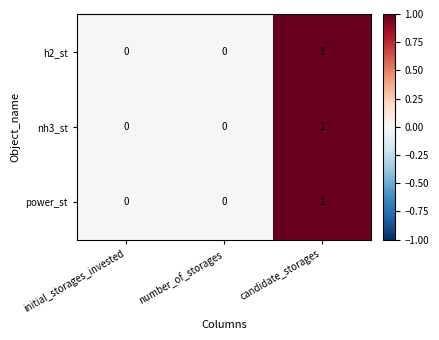

Reading left to right, what are all the values shown in this chart?

h2_st: 0	0	1
nh3_st: 0	0	1
power_st: 0	0	1